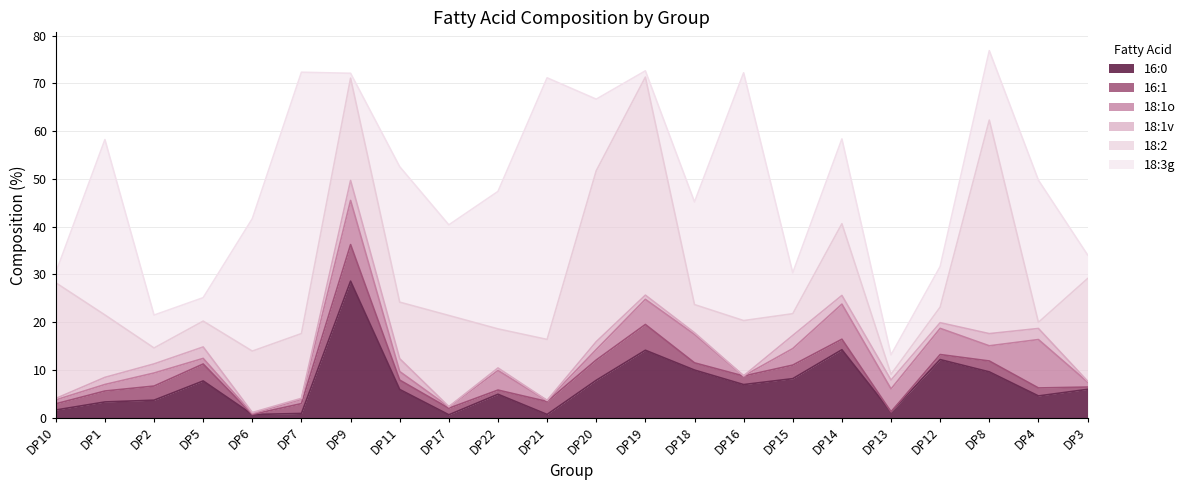

What is the difference between the highest and lowest values at DP21?

54.8